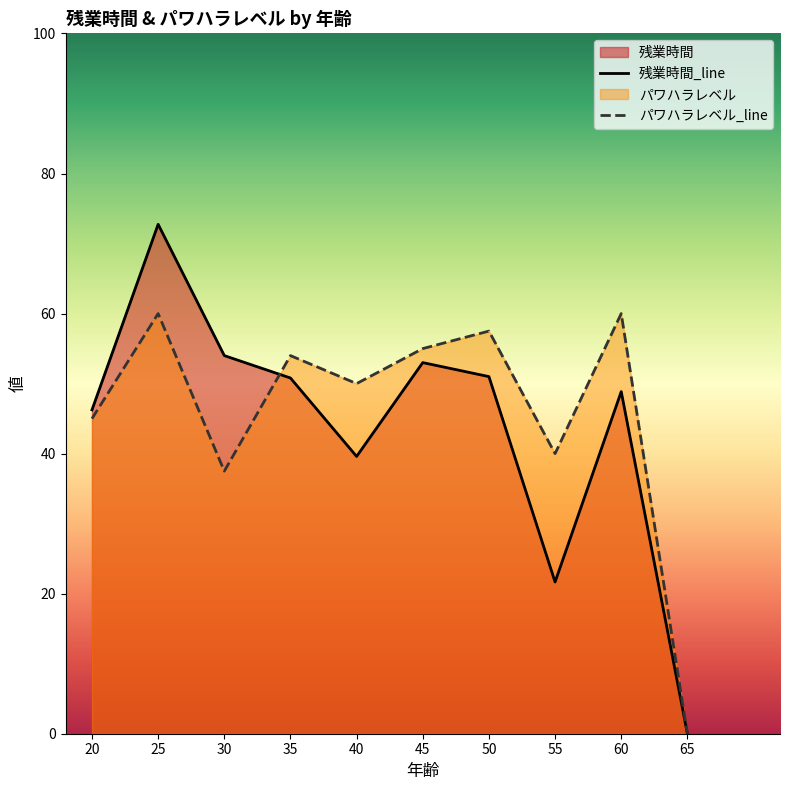

Reading left to right, extract all data points from this chart.

残業時間_line: 20=46.2	25=72.8	30=54.0	35=50.8	40=39.6	45=53.0	50=51.0	55=21.7	60=48.9	65=0.0
パワハラレベル_line: 20=45.0	25=60.0	30=37.5	35=54.0	40=50.0	45=55.0	50=57.5	55=40.0	60=60.0	65=0.0